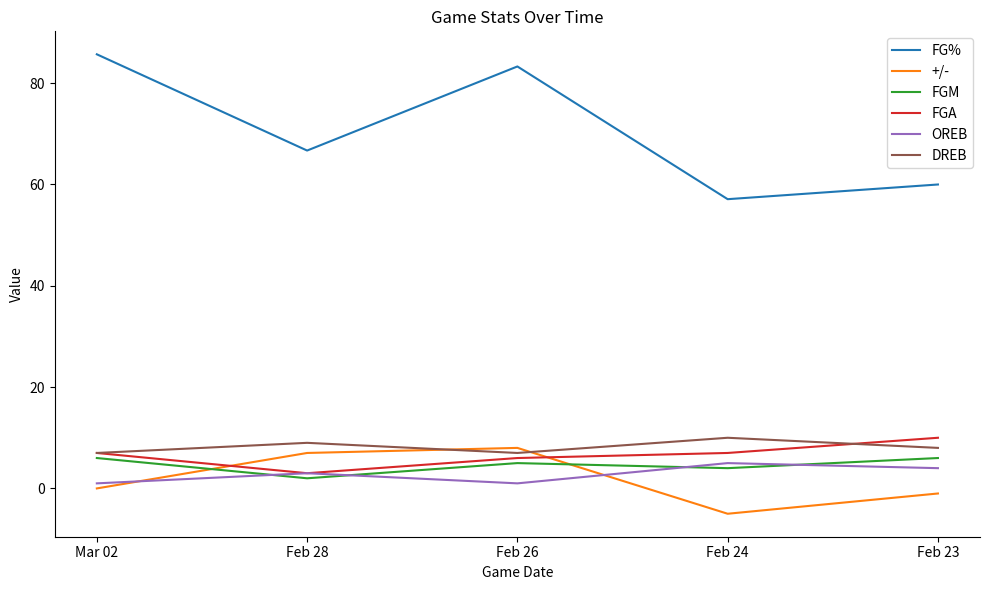

How many values in the DREB series are below 8?

2